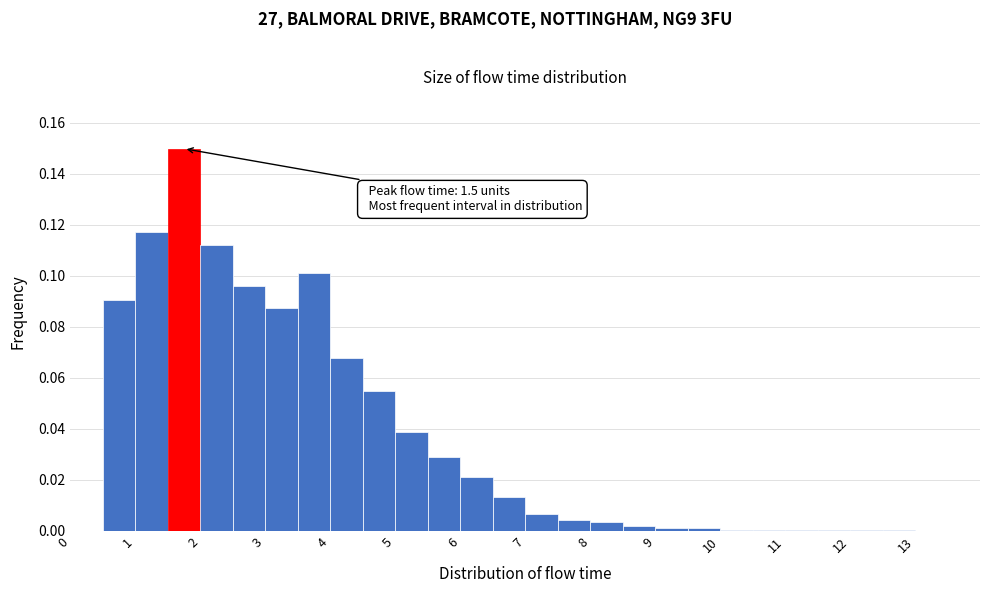

Over which range of the x-axis is the bar tallest?

1.5 to 2.0